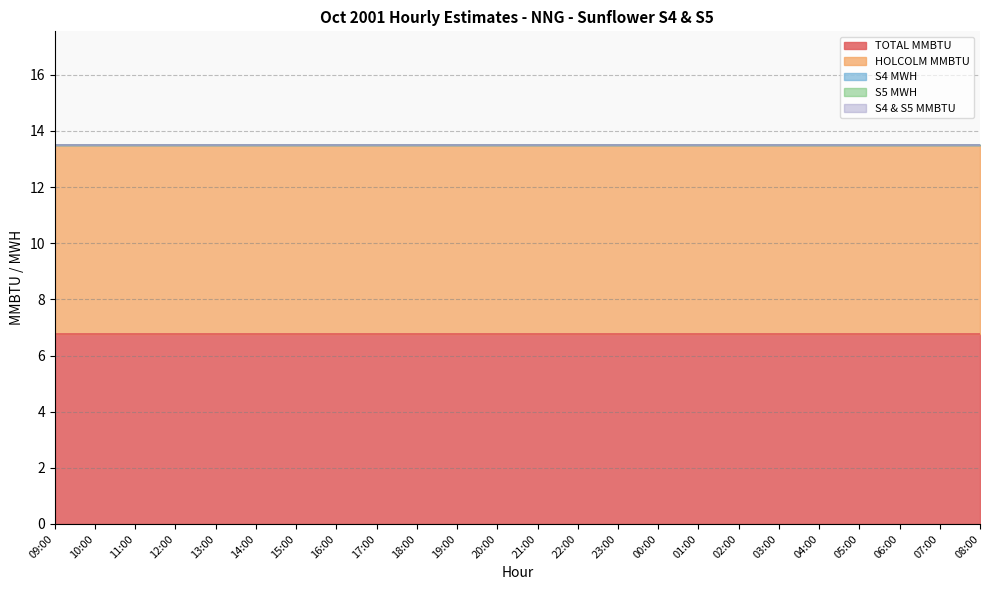

Count the number of data series in this chart.

5